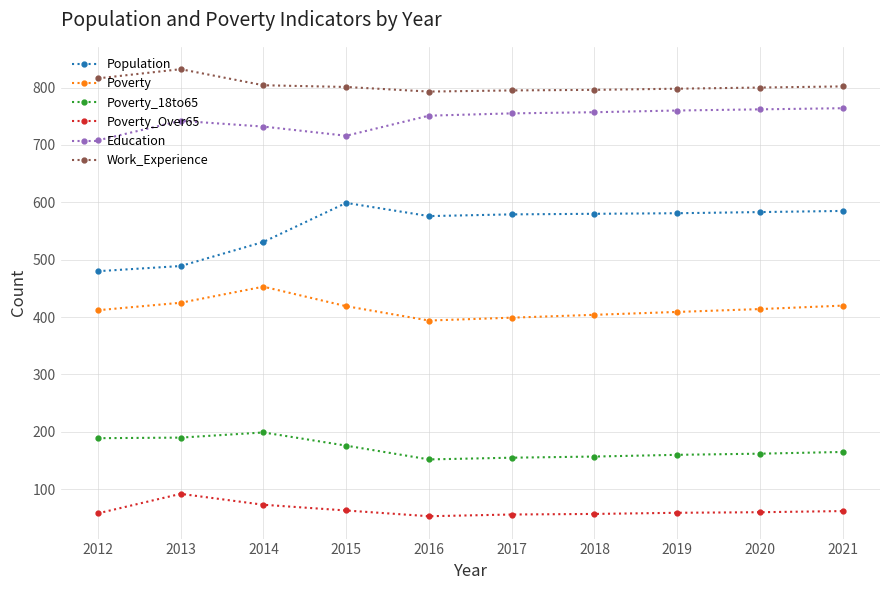

The value of Work_Experience at 2013 is 252. True or false?

False